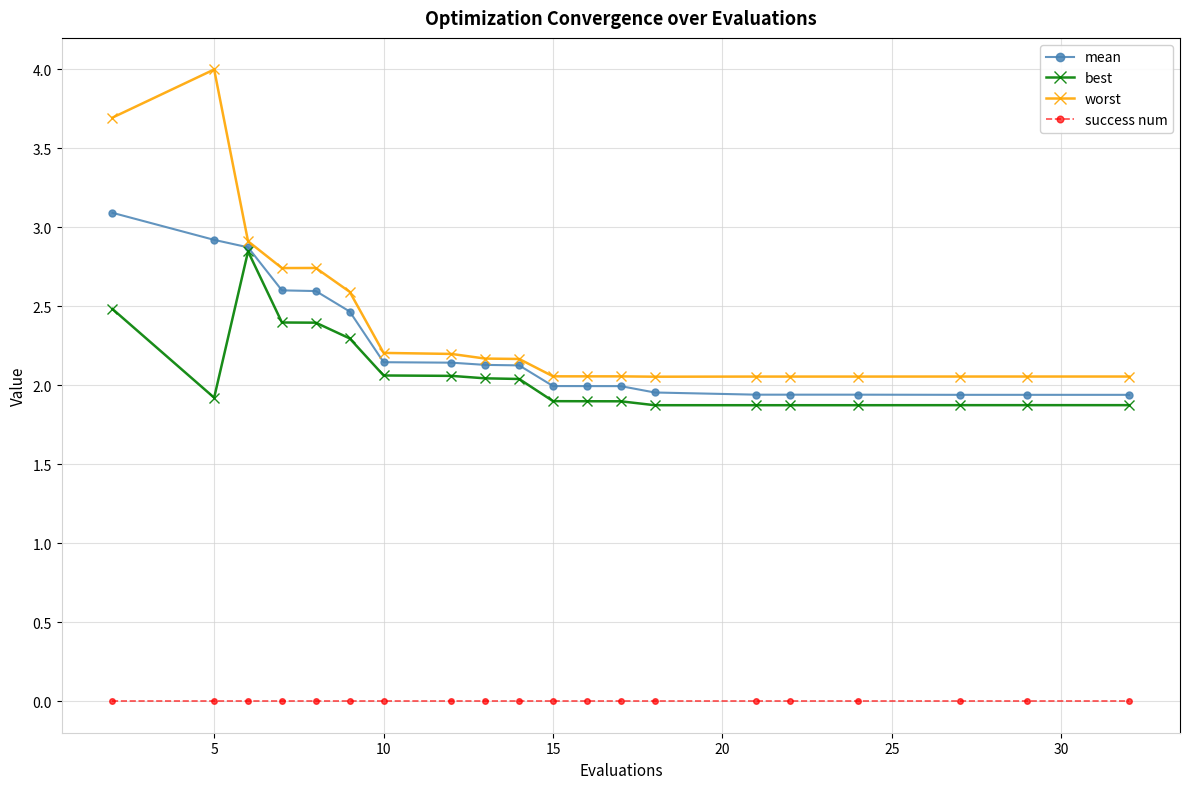

Rank the series by their maximum value, from highest to lowest.

worst, mean, best, success num